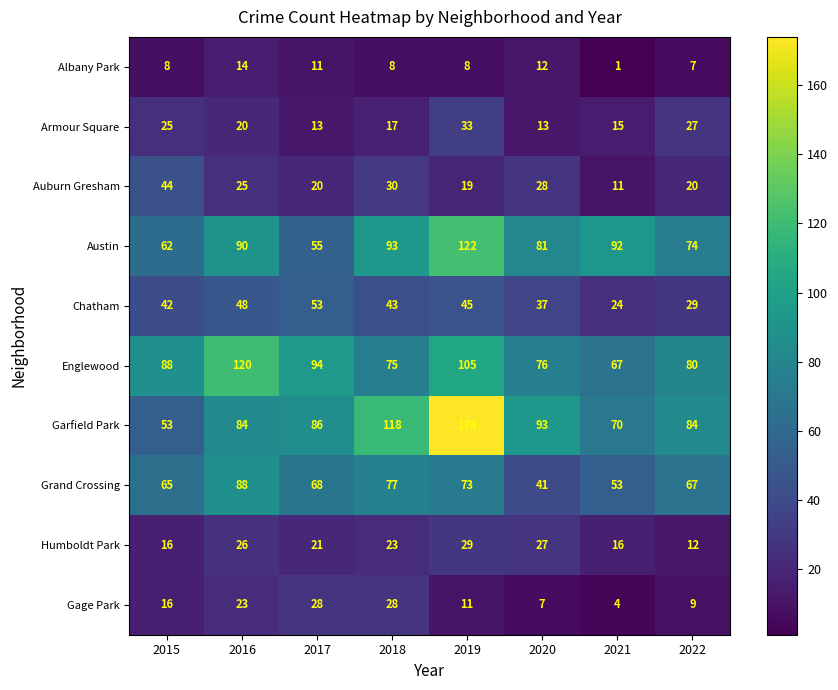

What is the sum of the Garfield Park values at 2022 and 2019?

258